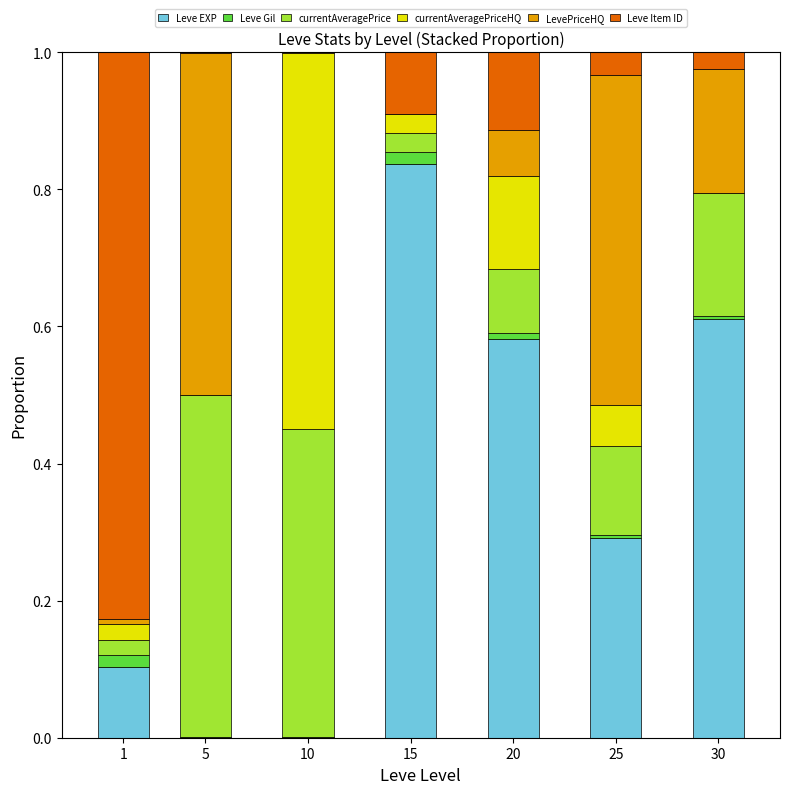

Are the bars grouped side by side (vs. stacked)?

No